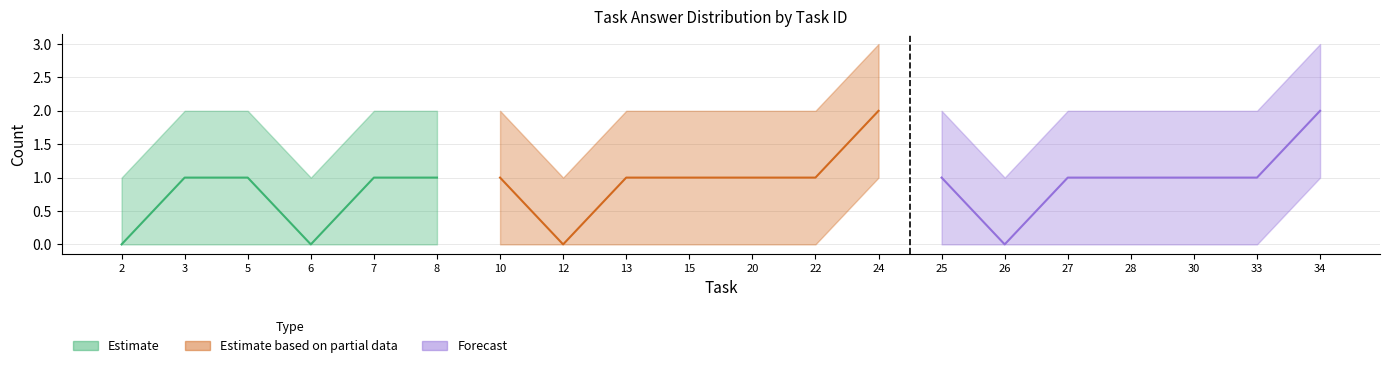

True or false: total_answers and answer_sum intersect in this chart.

False